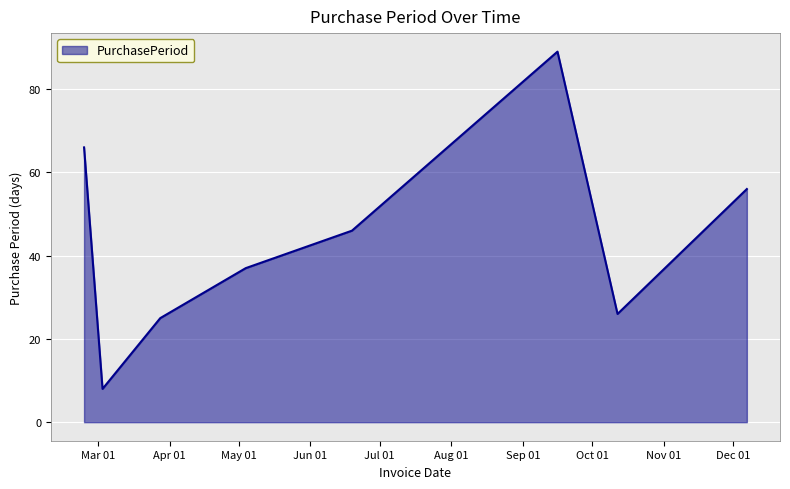

What is the difference between the maximum and minimum values?

81